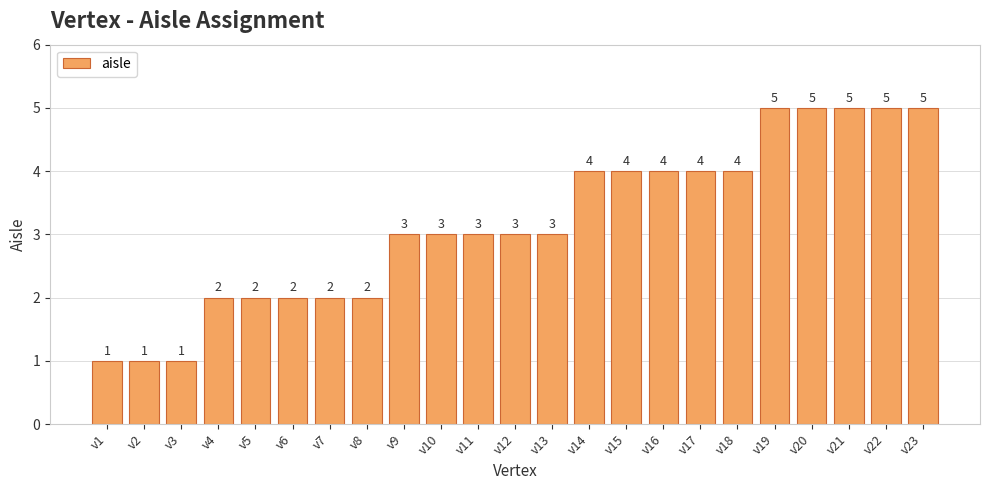

What is the approximate value at v21?

5